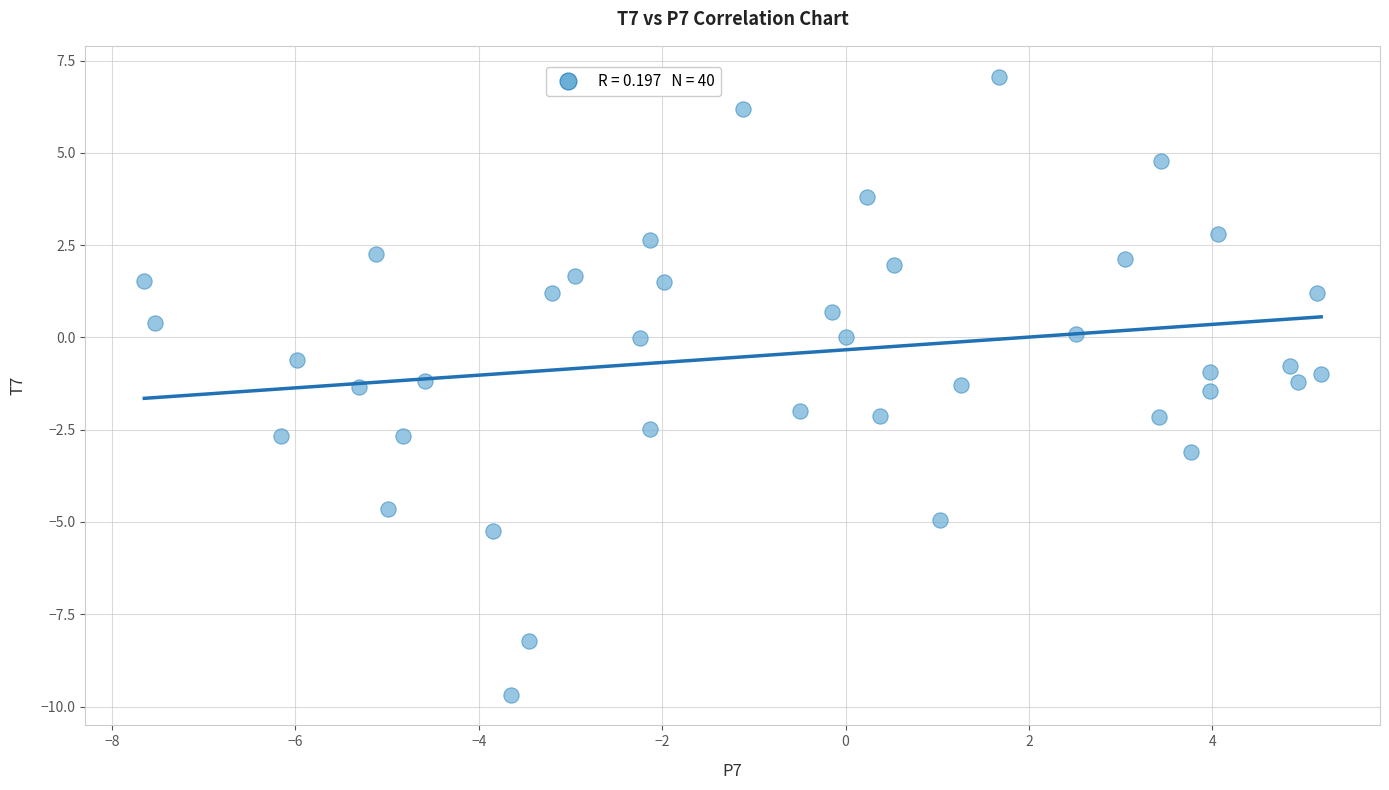

What is the range of X values (max minus min)?

12.8